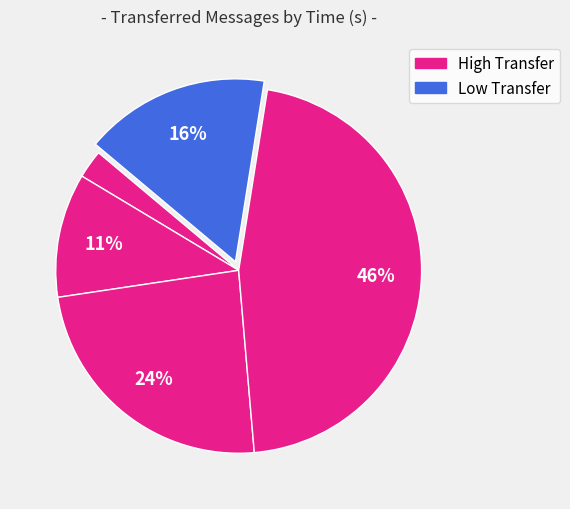

To the nearest percent, what is the average slice percentage?

20%